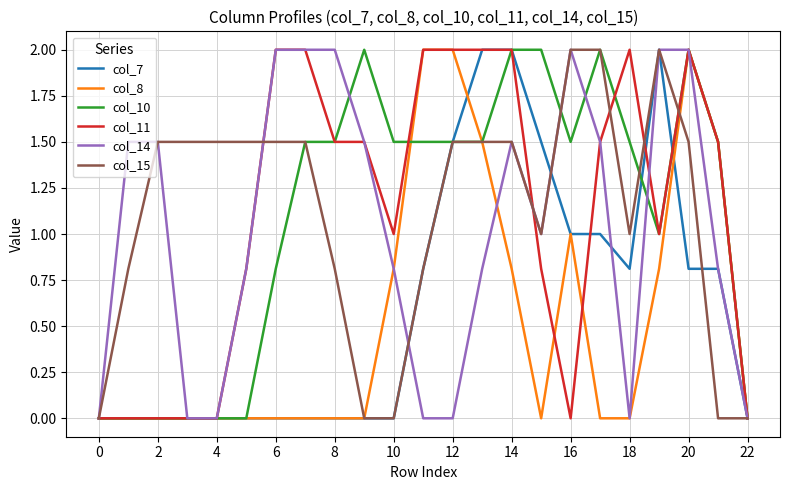

What are all the series names shown in the legend?

col_7, col_8, col_10, col_11, col_14, col_15